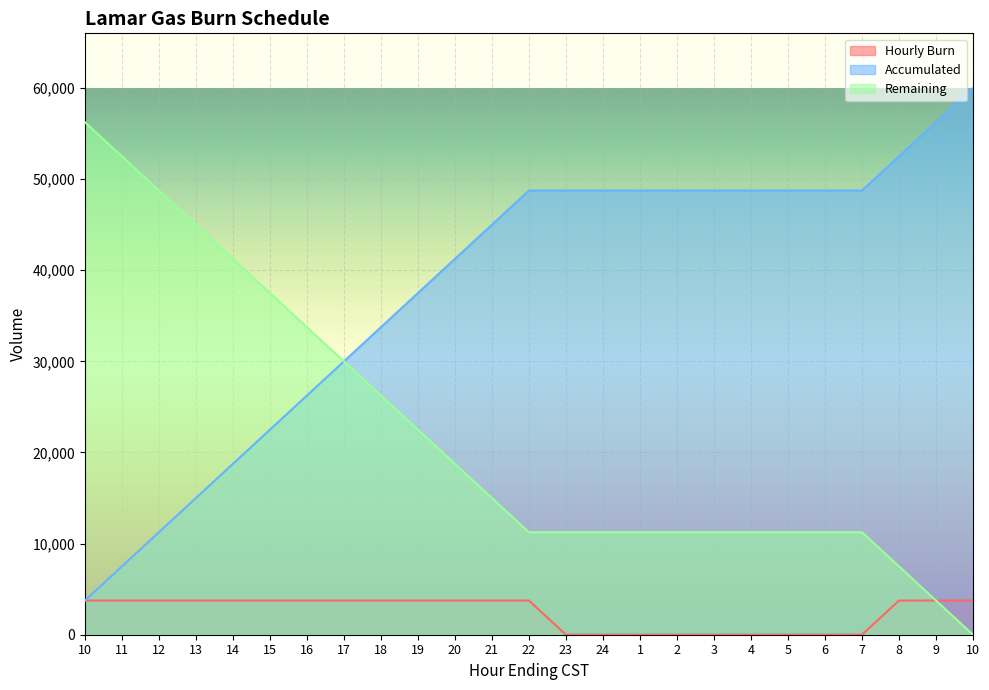

True or false: Remaining has a value of 37500 at 15.

True